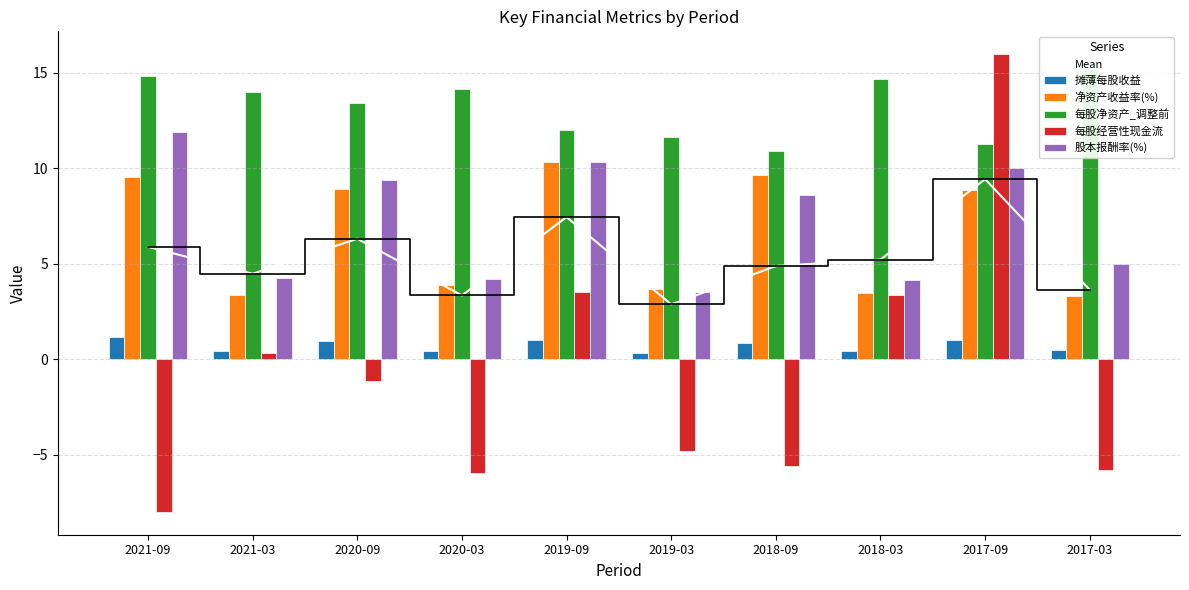

What is the difference between the second highest and second lowest values in the 股本报酬率(%) series?

6.2